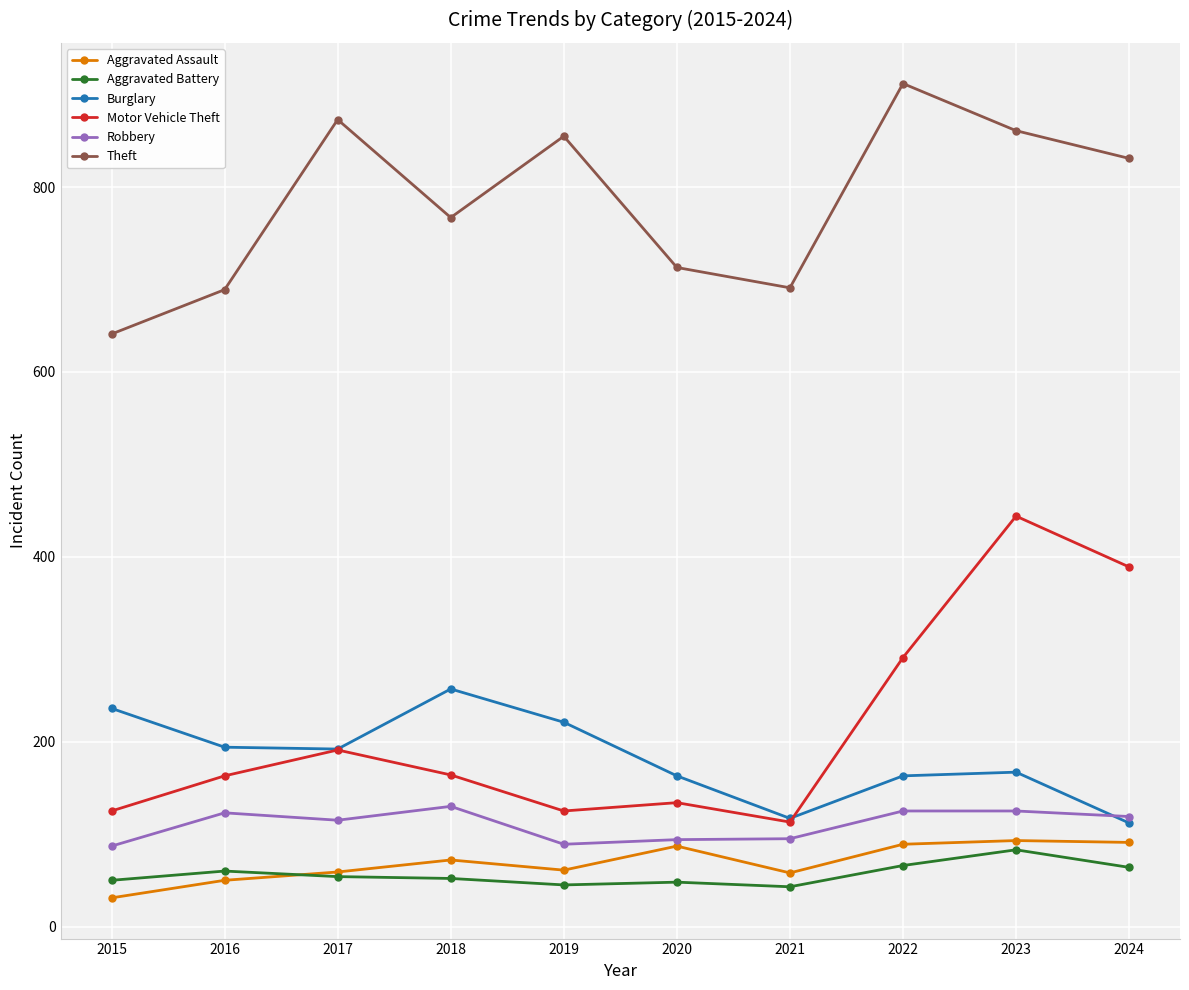

Which series has the largest total across all categories?

Theft